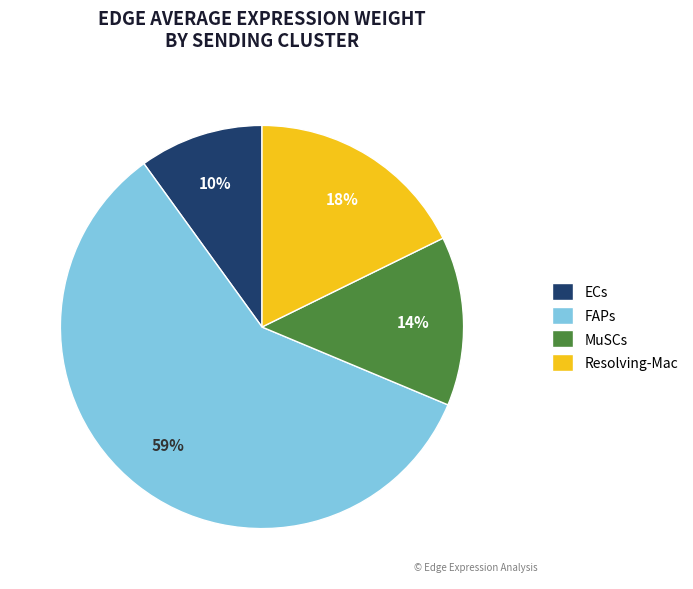

What is the largest slice in the pie chart?

FAPs